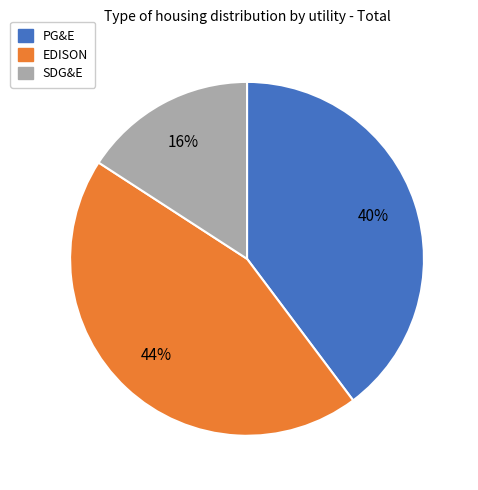

Combined, do EDISON and SDG&E account for over 50%?

Yes